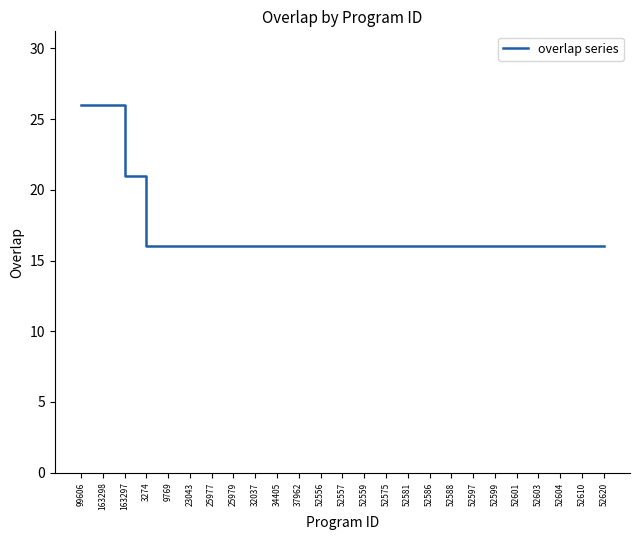

The value at 25979 is 16. True or false?

True